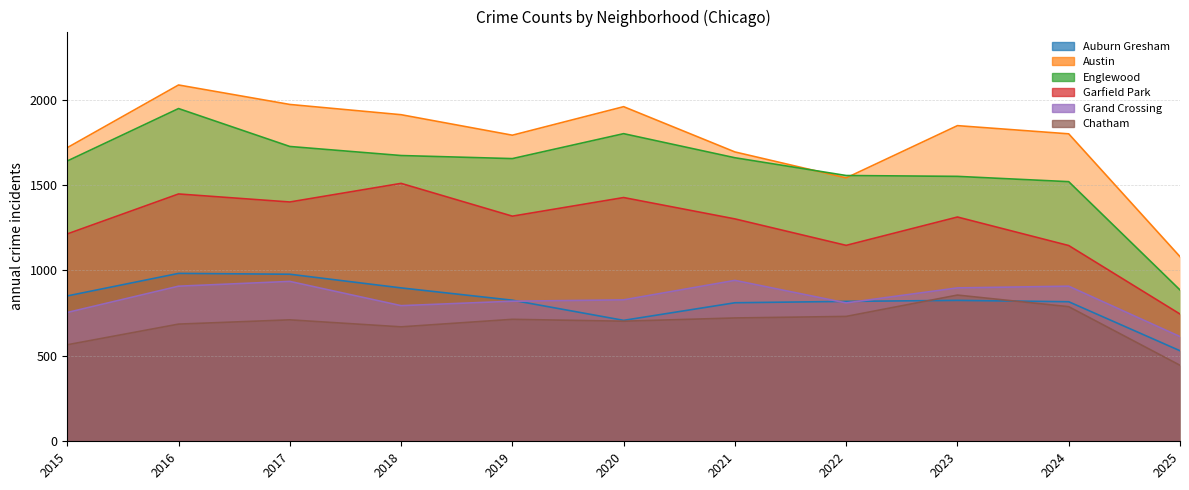

Reading left to right, transcribe all the data shown in this chart.

Auburn Gresham: 2015=851	2016=983	2017=978	2018=898	2019=826	2020=708	2021=811	2022=819	2023=825	2024=817	2025=530
Austin: 2015=1719	2016=2086	2017=1972	2018=1912	2019=1792	2020=1959	2021=1694	2022=1542	2023=1848	2024=1800	2025=1081
Englewood: 2015=1641	2016=1948	2017=1726	2018=1673	2019=1655	2020=1801	2021=1660	2022=1556	2023=1551	2024=1520	2025=886
Garfield Park: 2015=1214	2016=1448	2017=1401	2018=1510	2019=1318	2020=1427	2021=1302	2022=1147	2023=1313	2024=1146	2025=745
Grand Crossing: 2015=754	2016=908	2017=936	2018=794	2019=820	2020=828	2021=942	2022=810	2023=898	2024=908	2025=613
Chatham: 2015=565	2016=686	2017=711	2018=670	2019=714	2020=703	2021=722	2022=731	2023=856	2024=788	2025=445